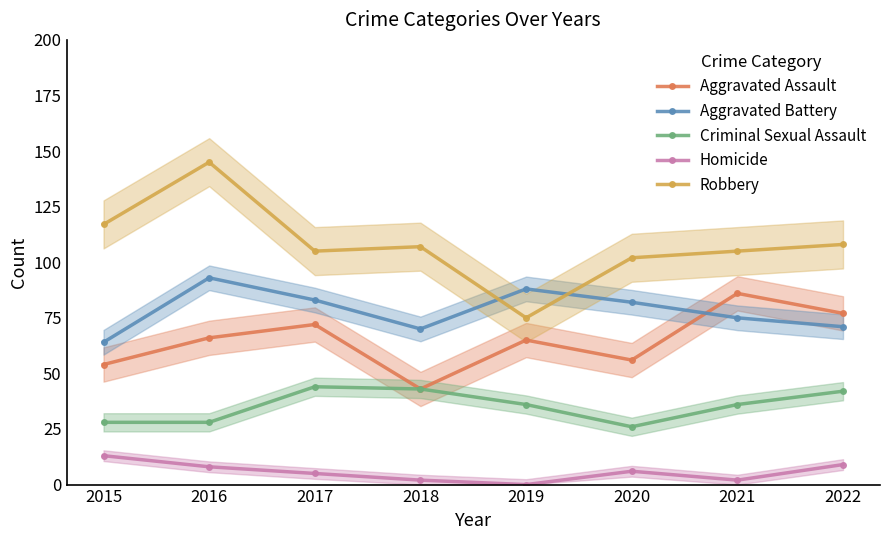

At which label does Aggravated Assault reach its peak?

2021